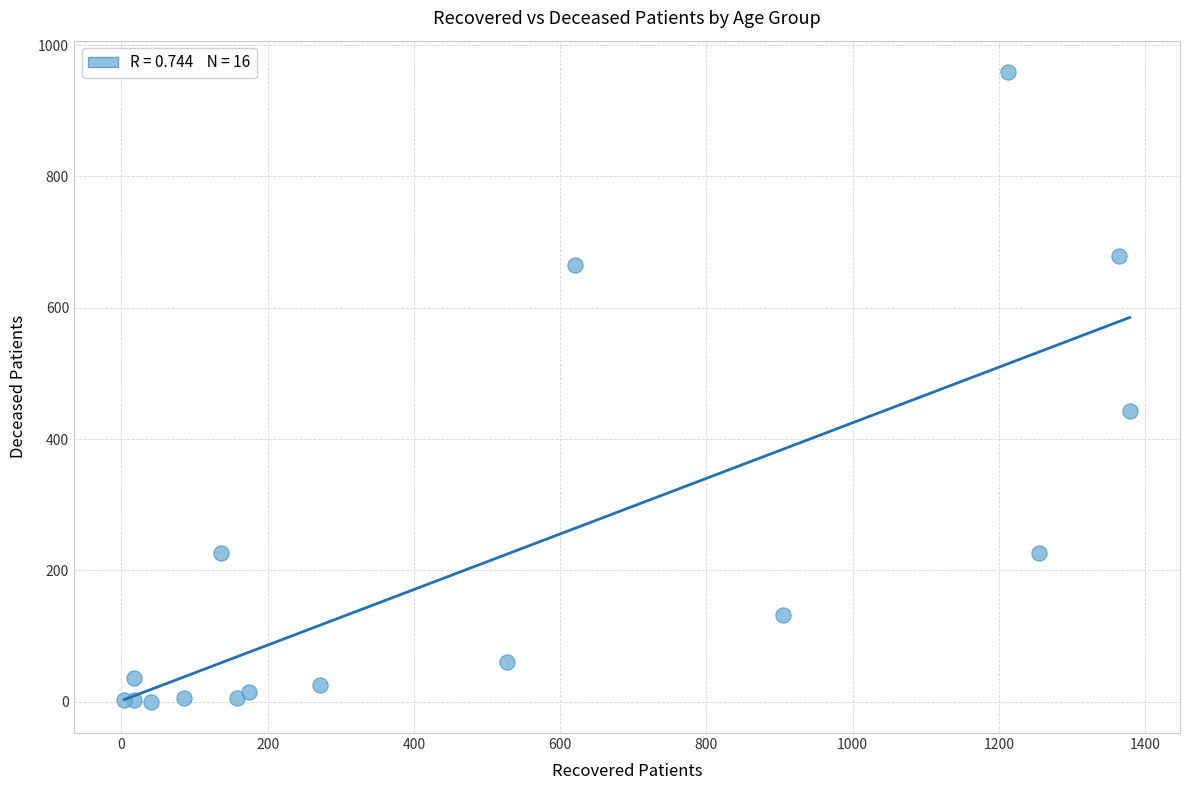

What Y value in the scatter plot is closest to 479?

442